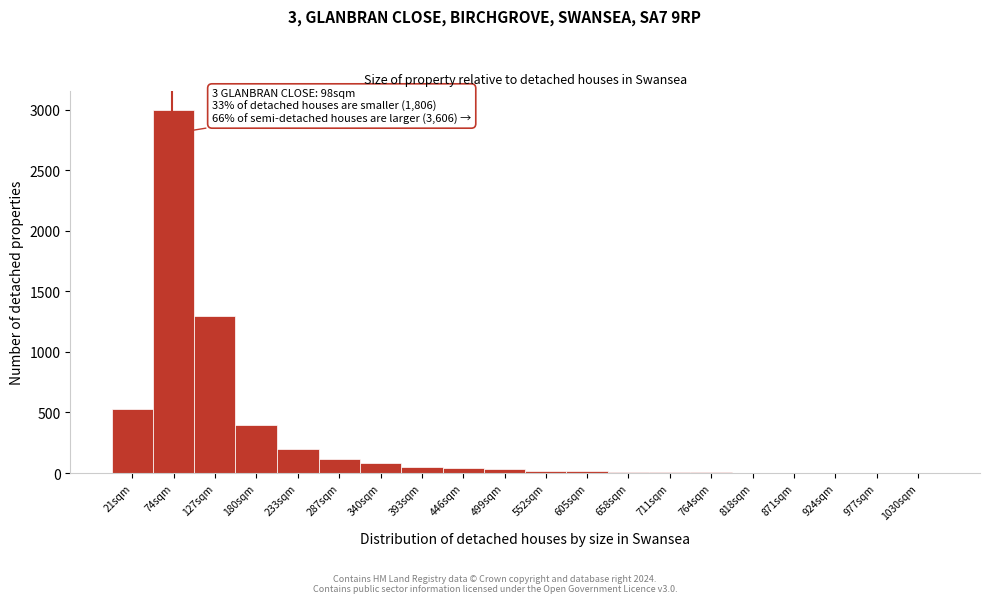

The chart shows a value of 2 at 977sqm. True or false?

True